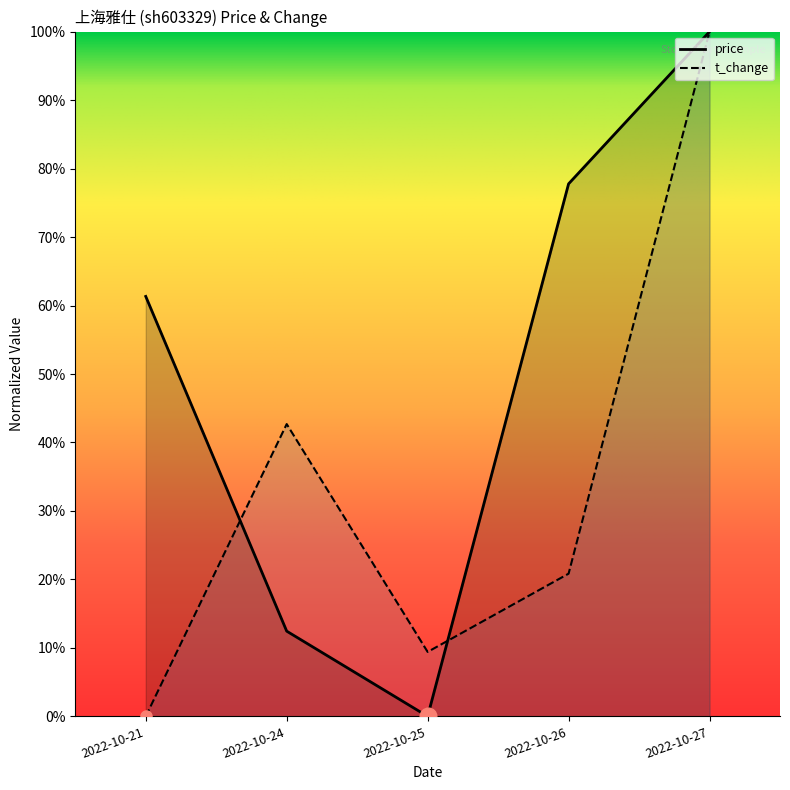

At 2022-10-27, list the series in order from largest to smallest.

price, t_change